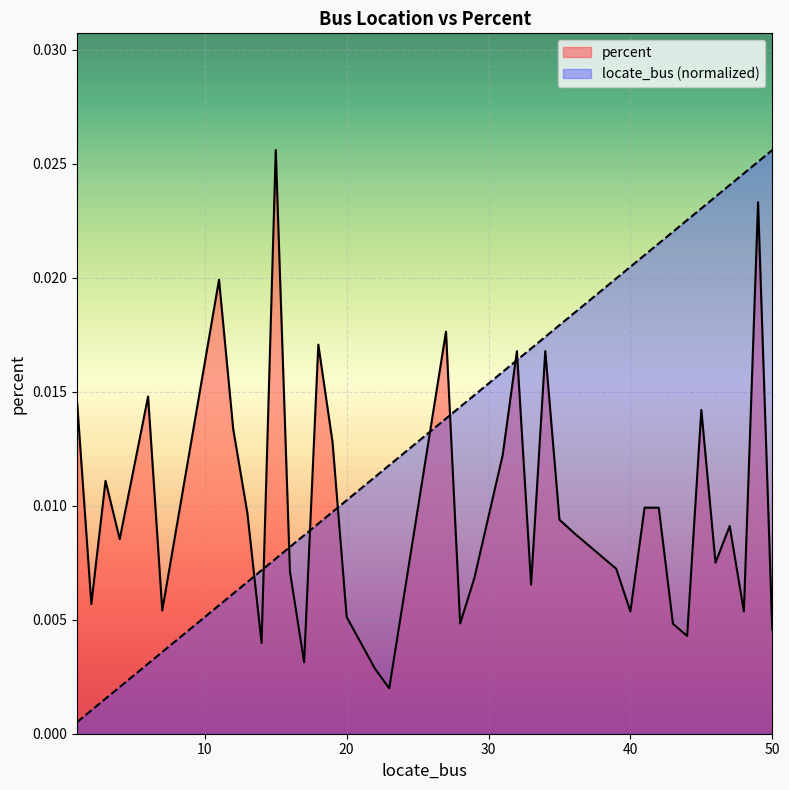

How many lines are shown in the chart?

2